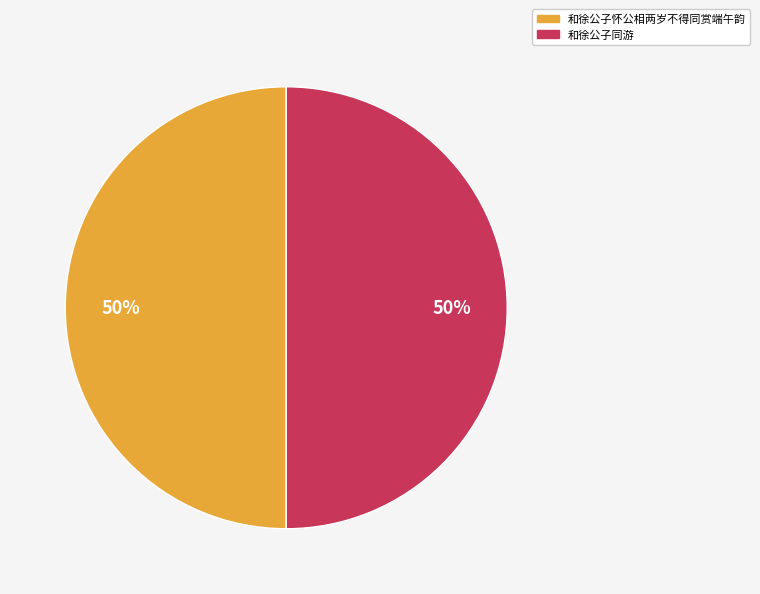

Count the number of slices in the pie.

2